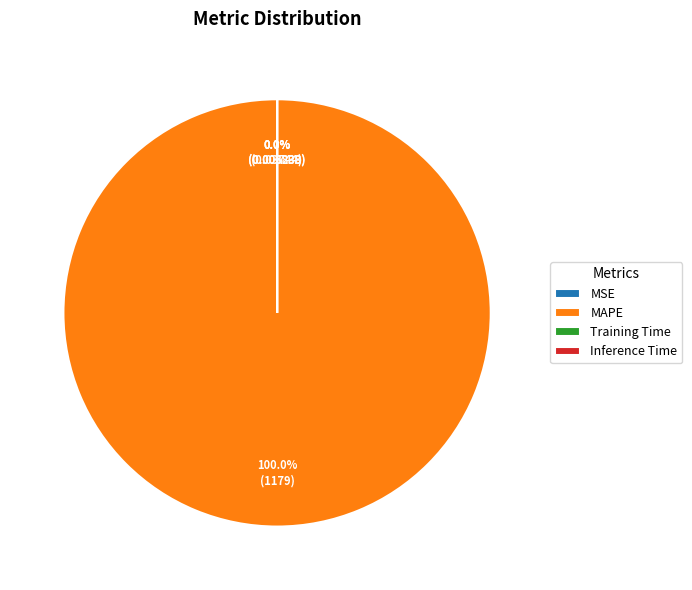

Rank the categories by value from highest to lowest.

MAPE, MSE, Training Time, Inference Time